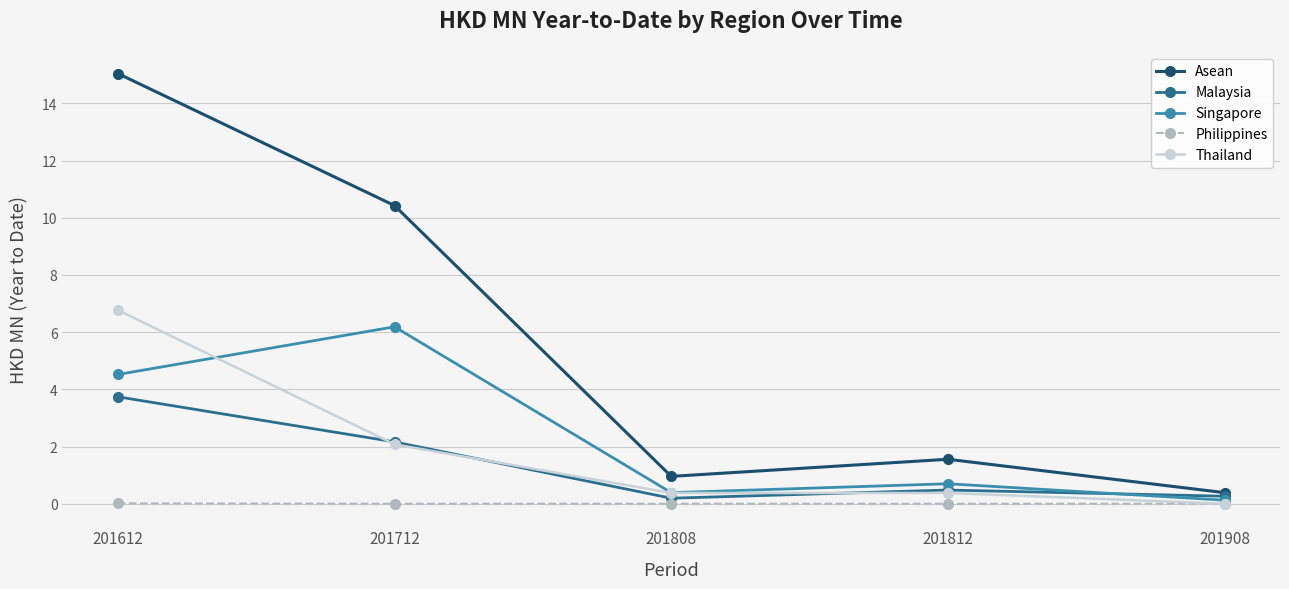

What is the total value across all series at 201808?

1.9